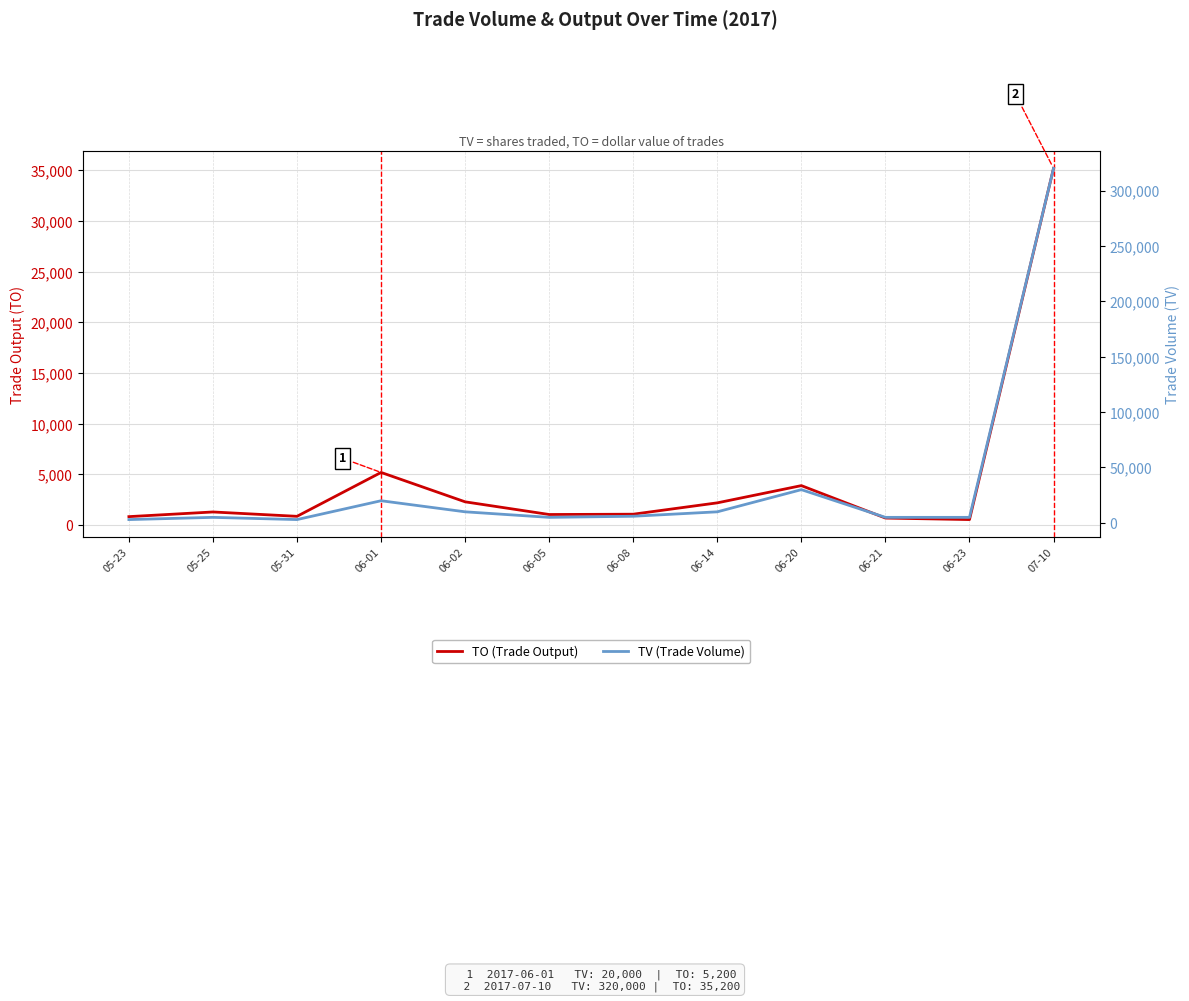

How many data points does each series have?

12